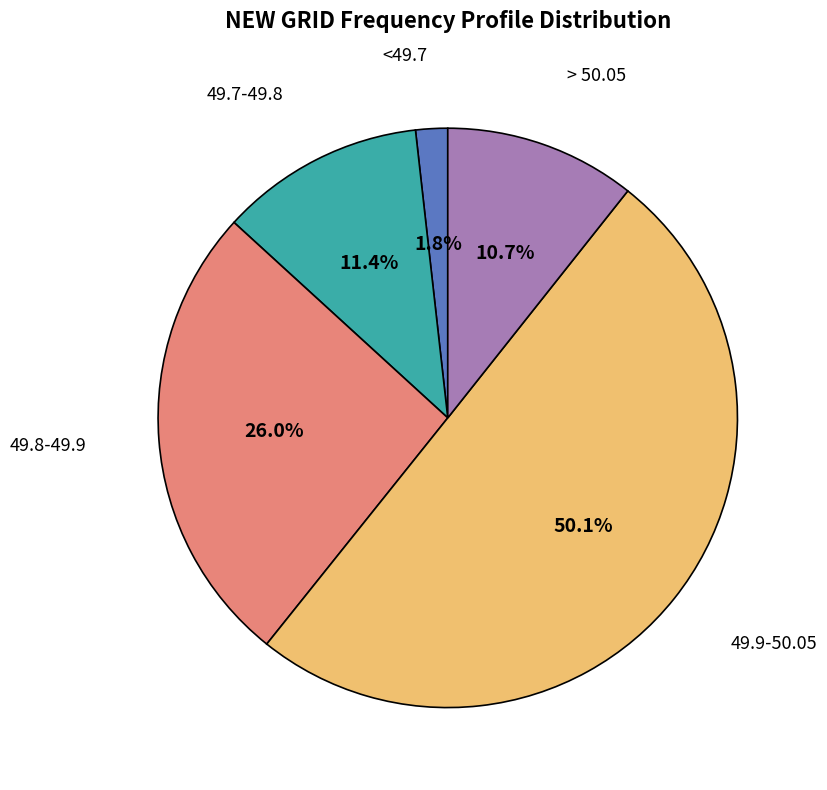

What is the majority slice?

49.9-50.05